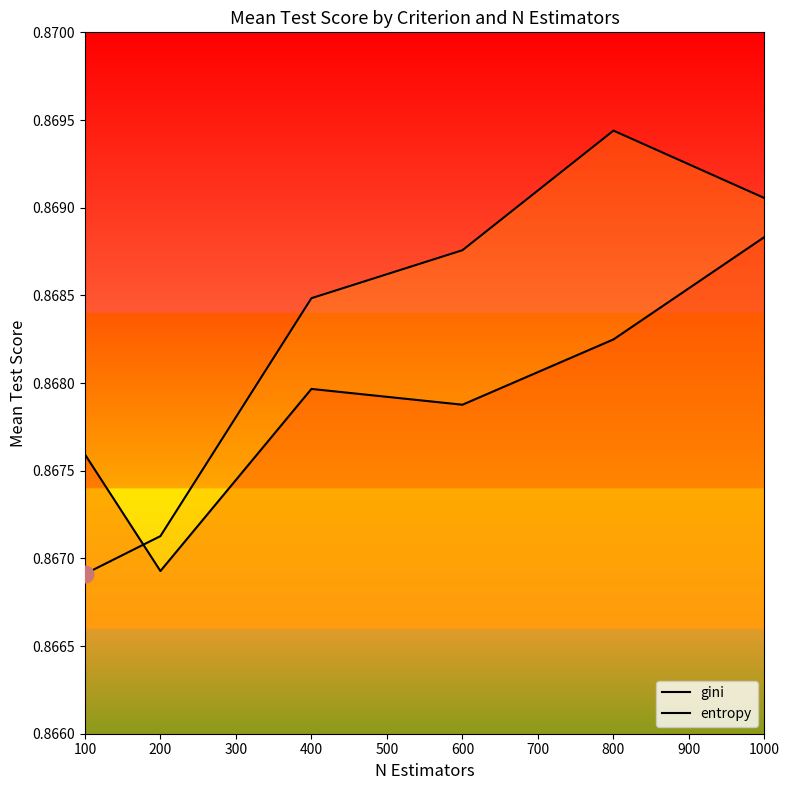

How many lines are shown in the chart?

2